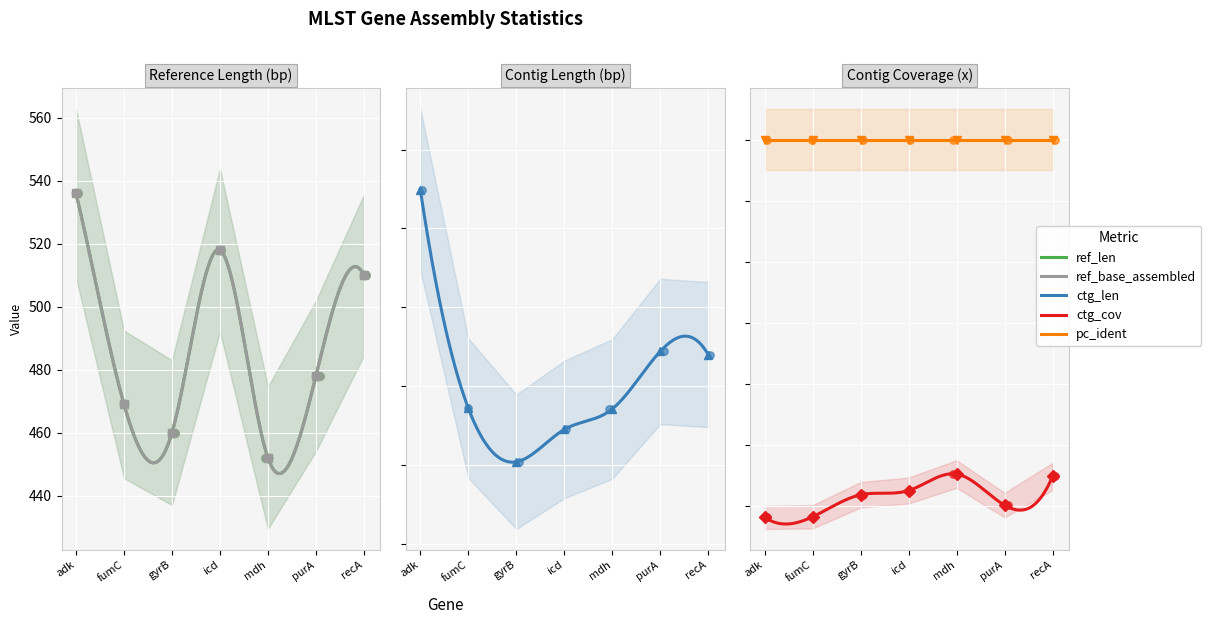

Which series contains the highest Y value?

ctg_len